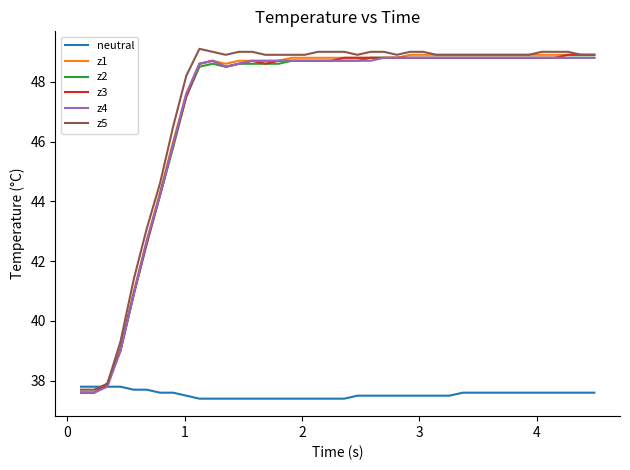

What is the lowest value of the z4 series?

37.6